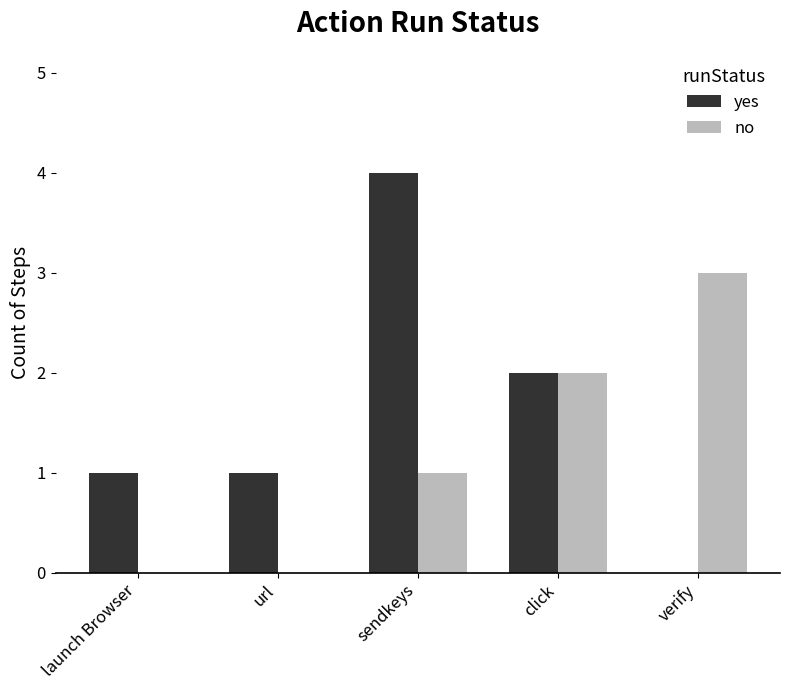

Between url and sendkeys, which series saw the biggest shift?

yes